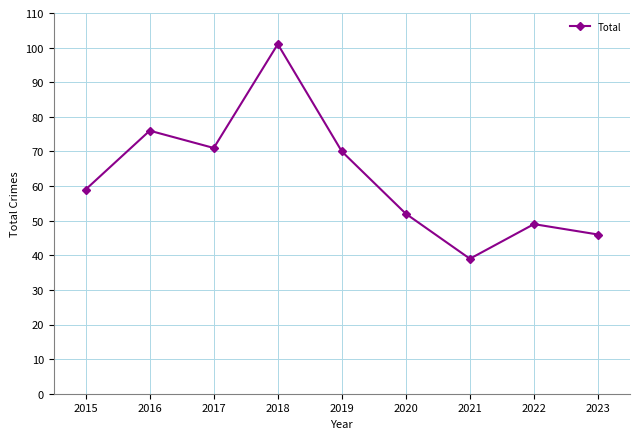

What is the value of the 4th point from the left?

101